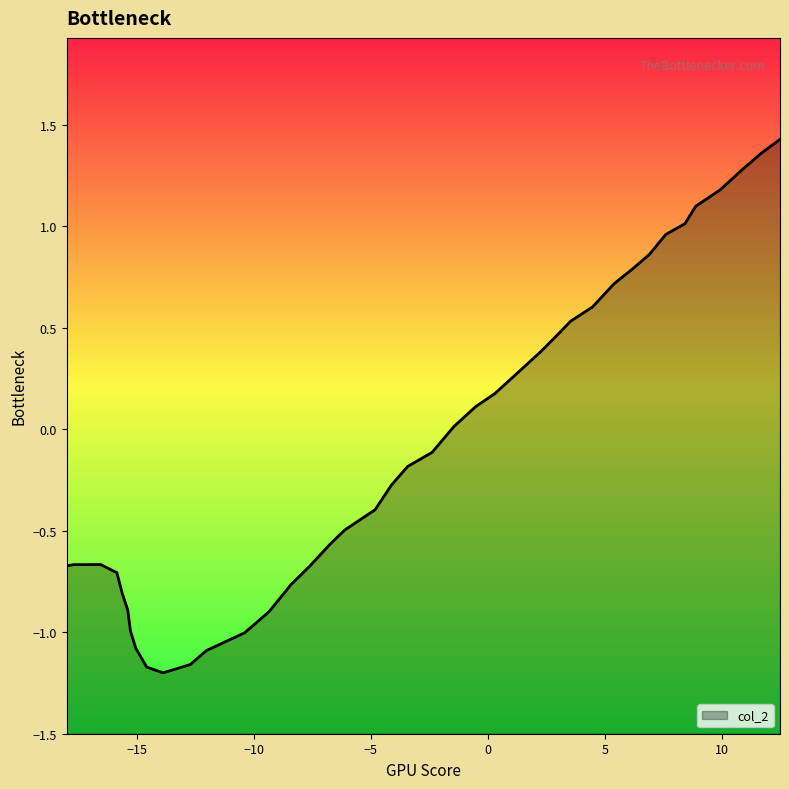

Reading left to right, extract all data points from this chart.

-0.7	-0.7	-0.7	-0.7	-0.8	-0.9	-1.0	-1.1	-1.2	-1.2	-1.2	-1.1	-1.0	-0.9	-0.8	-0.7	-0.6	-0.5	-0.4	-0.3	-0.2	-0.1	0.0	0.1	0.2	0.3	0.4	0.5	0.5	0.6	0.7	0.8	0.9	1.0	1.0	1.1	1.2	1.3	1.4	1.4